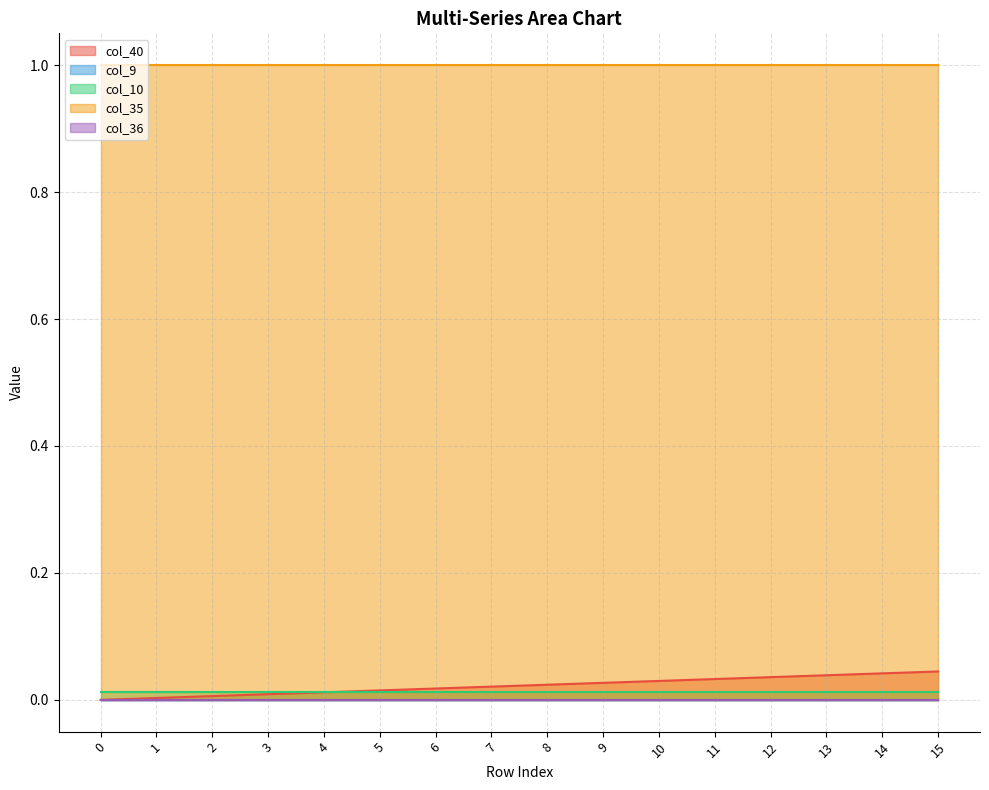

Reading left to right, list all the values displayed in this chart.

col_40: 0.0	0.0	0.0	0.0	0.0	0.0	0.0	0.0	0.0	0.0	0.0	0.0	0.0	0.0	0.0	0.0
col_9: 0.0	0.0	0.0	0.0	0.0	0.0	0.0	0.0	0.0	0.0	0.0	0.0	0.0	0.0	0.0	0.0
col_10: 0.0	0.0	0.0	0.0	0.0	0.0	0.0	0.0	0.0	0.0	0.0	0.0	0.0	0.0	0.0	0.0
col_35: 1.0	1.0	1.0	1.0	1.0	1.0	1.0	1.0	1.0	1.0	1.0	1.0	1.0	1.0	1.0	1.0
col_36: 0.0	0.0	0.0	0.0	0.0	0.0	0.0	0.0	0.0	0.0	0.0	0.0	0.0	0.0	0.0	0.0